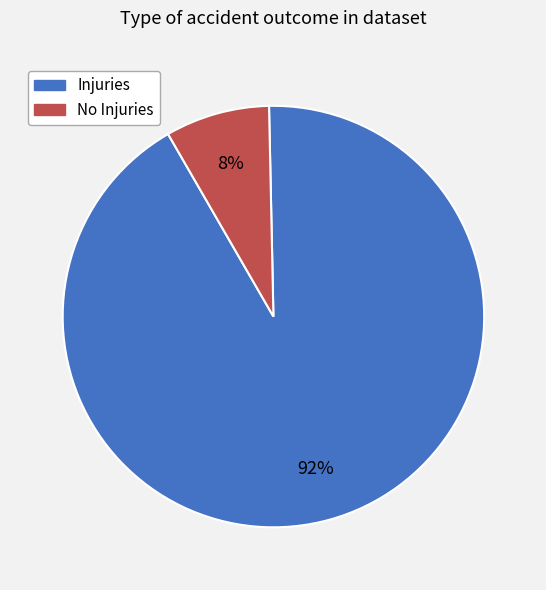

To the nearest percent, what is the average slice percentage?

50%